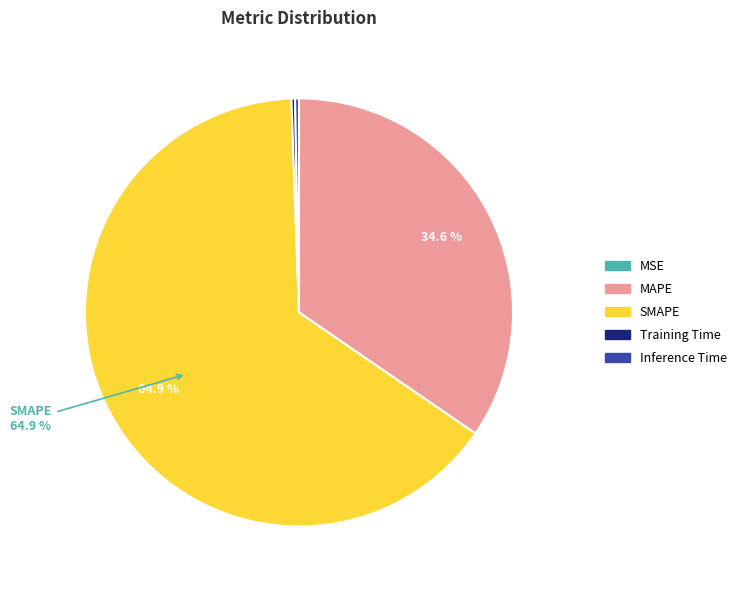

How much of the chart is everything except MAPE?

65.4%